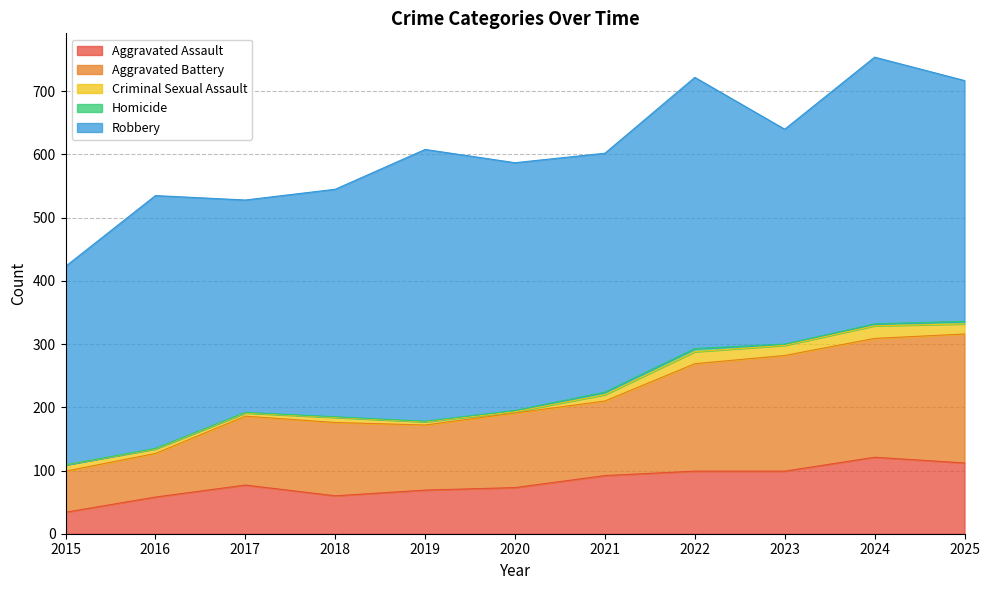

How many lines are shown in the chart?

5